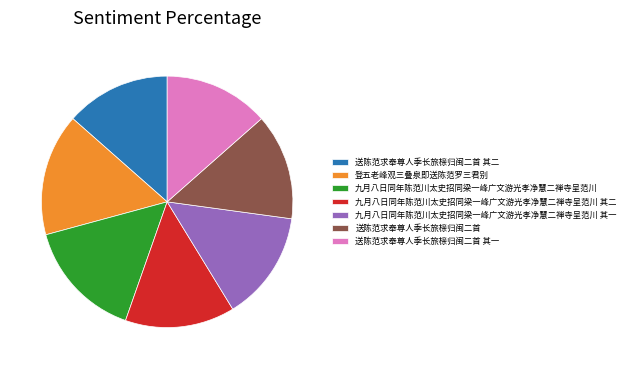

The 送陈范求奉尊人季长旅榇归闽二首 slice represents 20% of the pie. True or false?

False